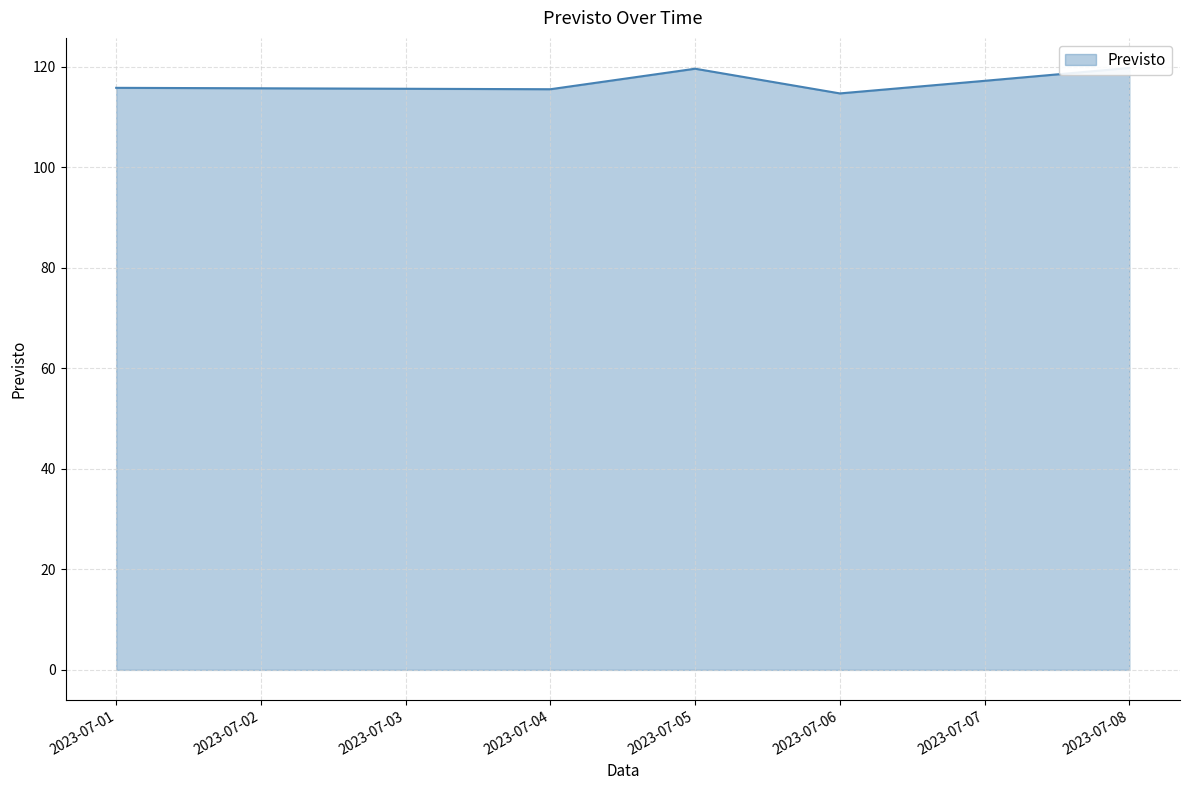

Which has a higher value, 2023-07-08 or 2023-07-07?

2023-07-08